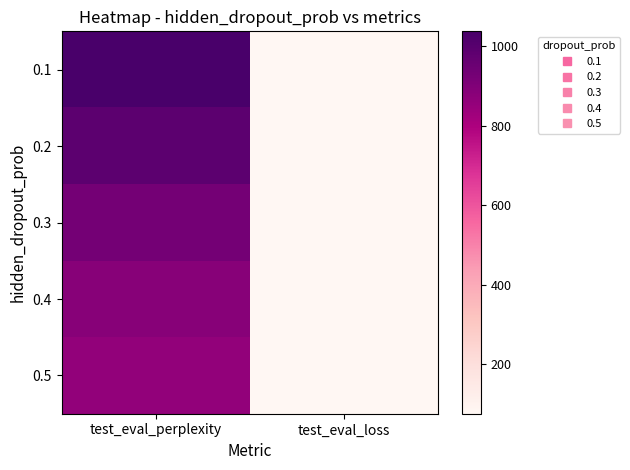

Which series has the largest total across all categories?

0.1